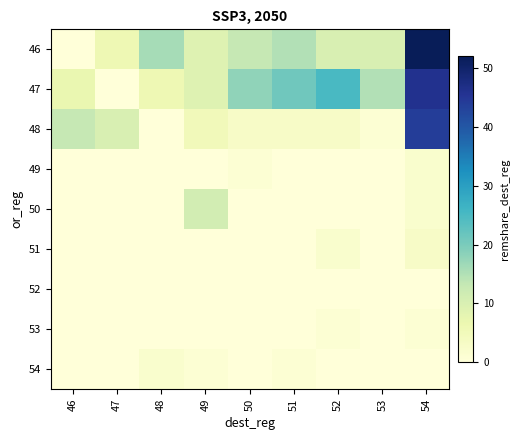

Reading right to left, what are all the values shown in this chart?

46: 54=52	53=10	52=10	51=15	50=13	49=9	48=16	47=6	46=0
47: 54=46	53=15	52=25	51=21	50=18	49=9	48=6	47=0	46=7
48: 54=44	53=1	52=3	51=3	50=3	49=5	48=0	47=10	46=13
49: 54=2	53=0	52=0	51=0	50=1	49=0	48=0	47=0	46=0
50: 54=2	53=0	52=0	51=0	50=0	49=11	48=0	47=0	46=0
51: 54=3	53=0	52=2	51=0	50=0	49=0	48=0	47=0	46=0
52: 54=0	53=0	52=0	51=0	50=0	49=0	48=0	47=0	46=0
53: 54=1	53=0	52=1	51=0	50=0	49=0	48=0	47=0	46=0
54: 54=0	53=0	52=0	51=1	50=0	49=1	48=2	47=0	46=0